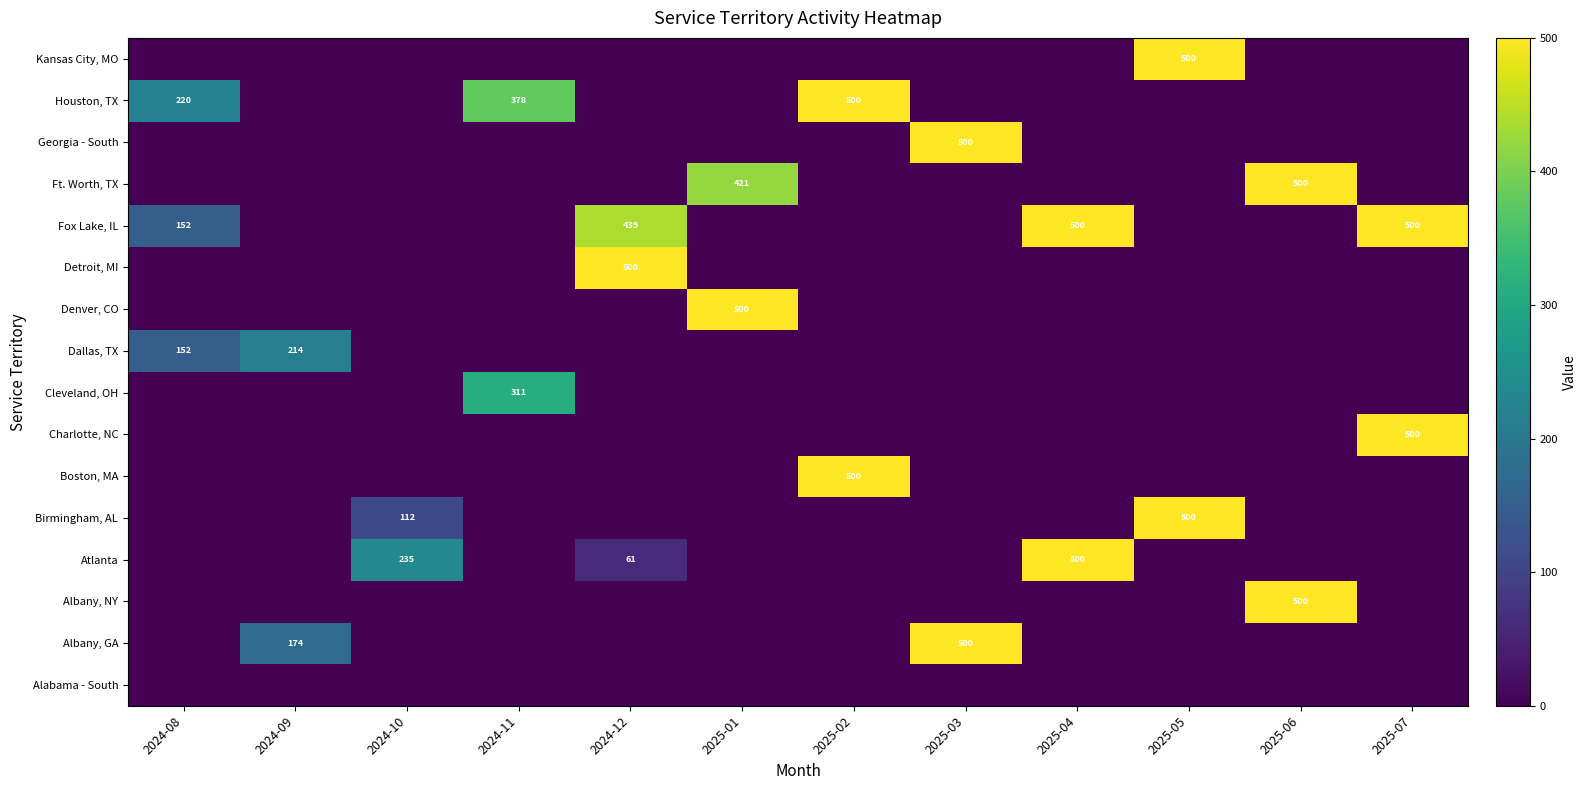

List the series in order of their peak value, highest first.

Albany, GA, Albany, NY, Atlanta, Birmingham, AL, Boston, MA, Charlotte, NC, Denver, CO, Detroit, MI, Fox Lake, IL, Ft. Worth, TX, Georgia - South, Houston, TX, Kansas City, MO, Cleveland, OH, Dallas, TX, Alabama - South